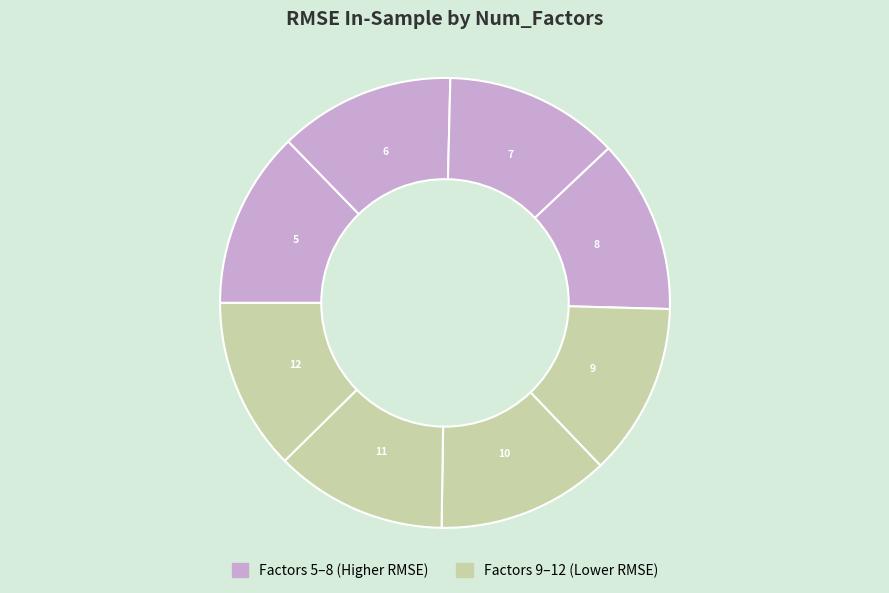

What is the largest slice in the pie chart?

5